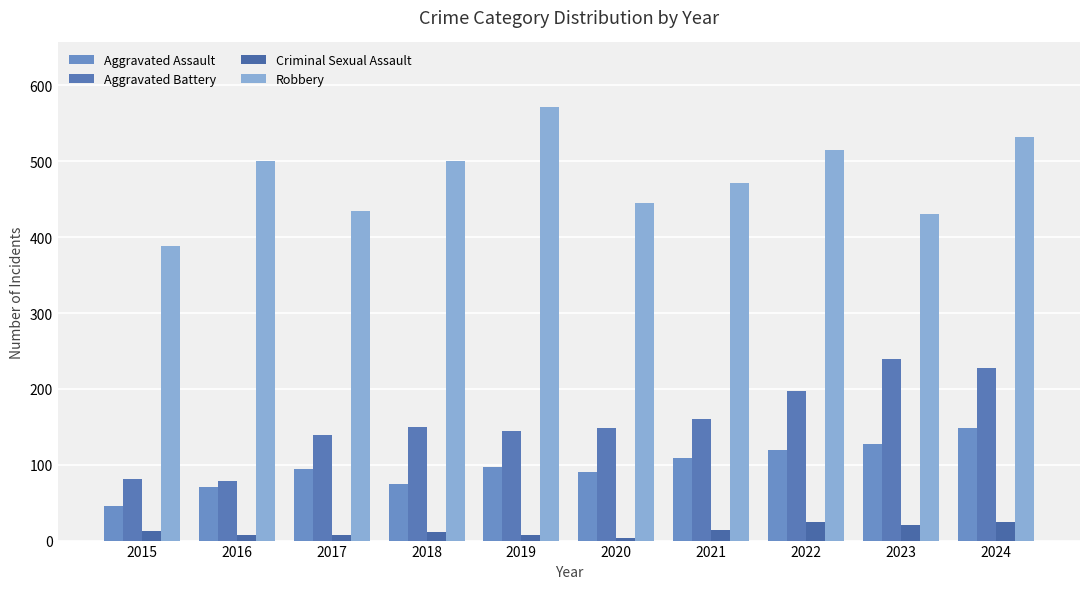

At which category is the sum across all series the highest?

2024